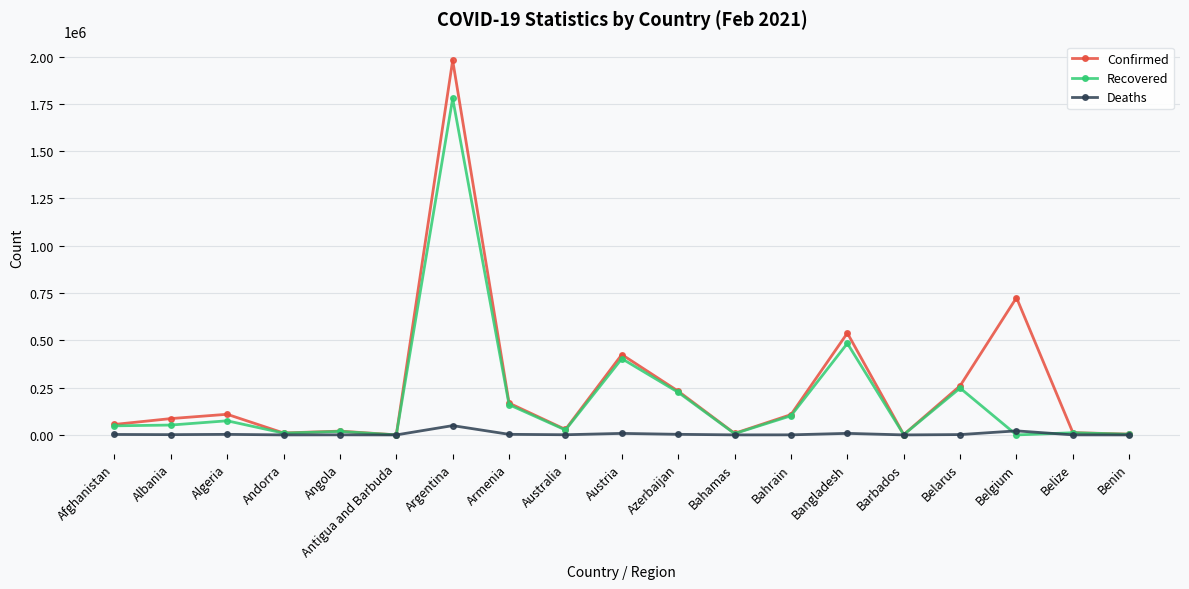

The value of Deaths at Antigua and Barbuda is 7. True or false?

True